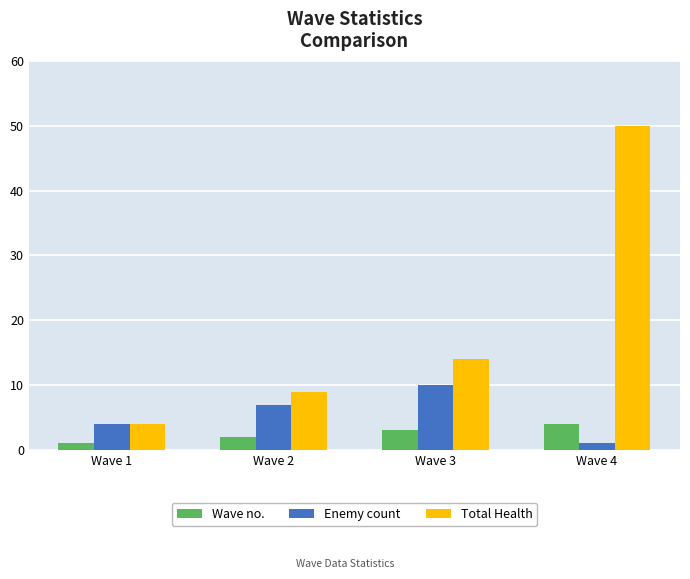

What is the value of the Wave no. bar at the 3rd from the left?

3